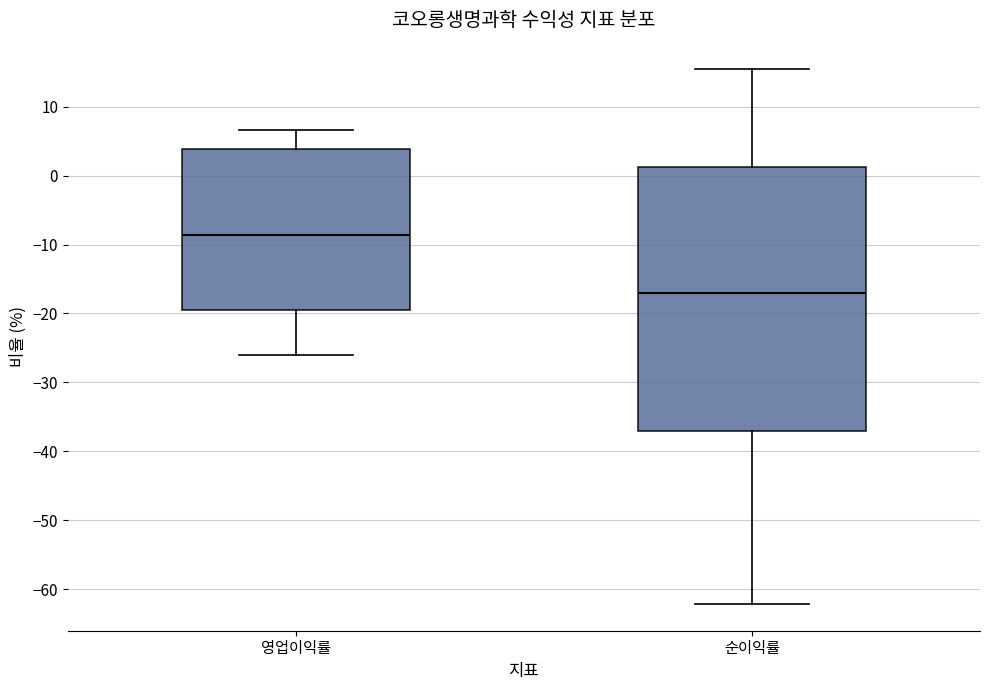

Reading left to right, read every box against the y-axis: the position of its median line, the range the box covers, and the ends of its whiskers. The values are not printed on the chart, so give them approximately, as read against the axis.

영업이익률: median -9, box -19 to 4, whiskers -26 to 7
순이익률: median -17, box -37 to 1, whiskers -62 to 15